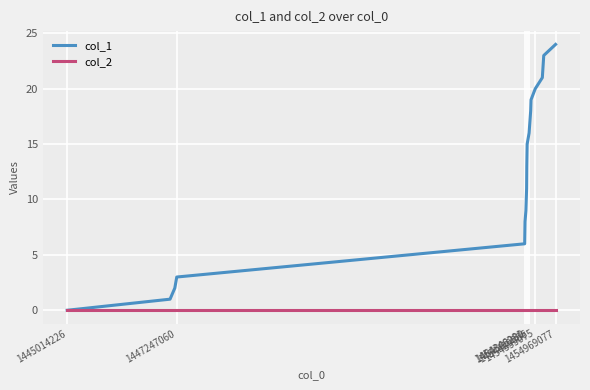

List the series in order of their peak value, lowest first.

col_2, col_1